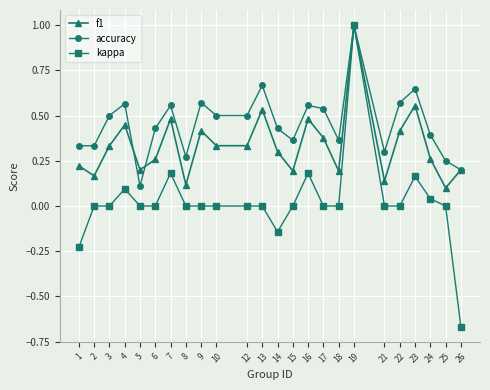

Rank the series at 1 from highest to lowest value.

accuracy, f1, kappa